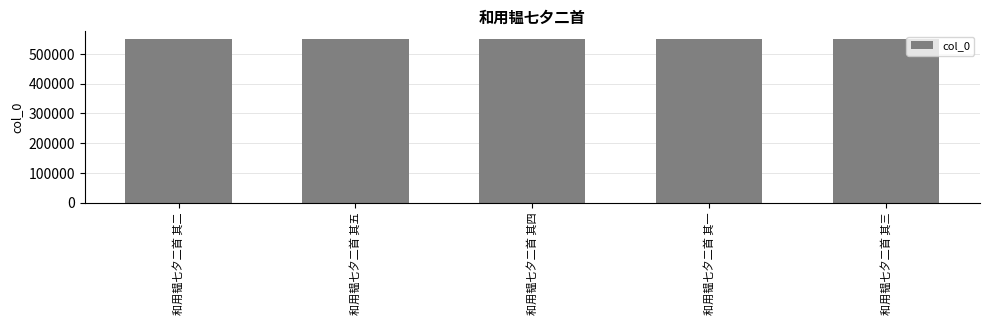

What is the sum of the values at 和用韫七夕二首 其四 and 和用韫七夕二首 其一?

1097641